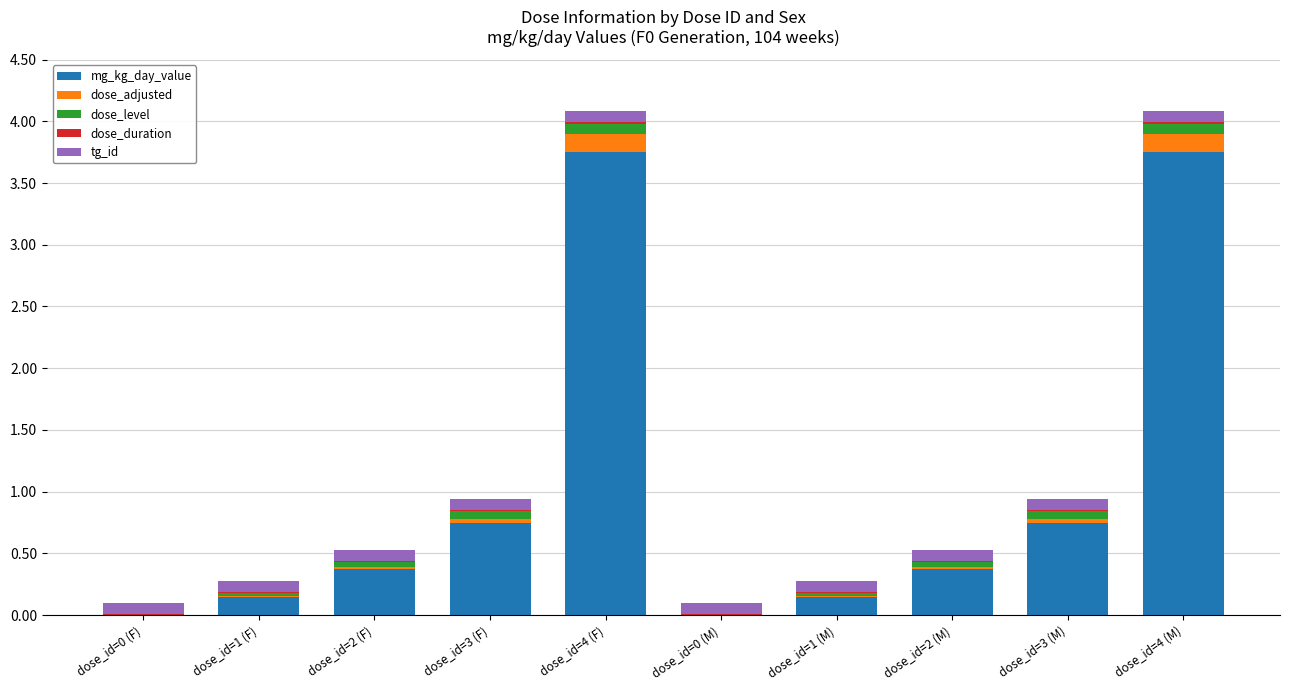

True or false: mg_kg_day_value has a value of 0.1 at dose_id=1 (F).

True